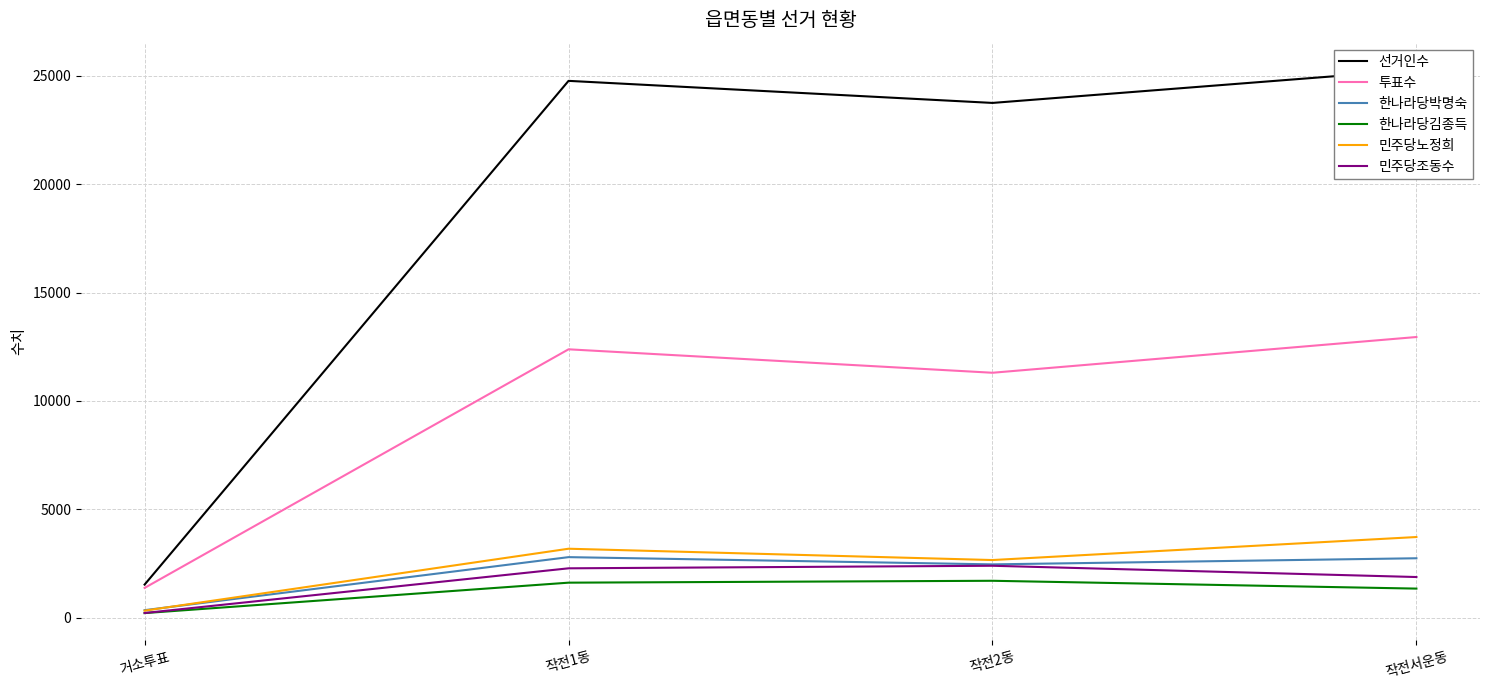

Which series has the largest total across all categories?

선거인수